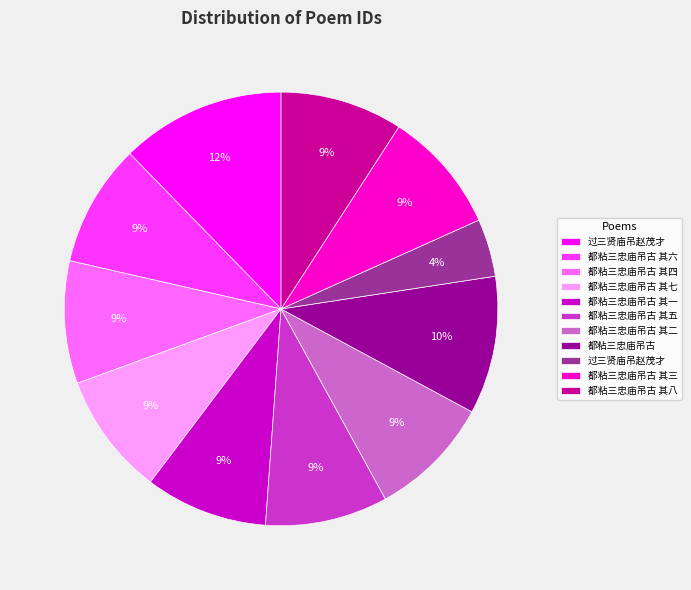

To the nearest percent, what is the average slice percentage?

9%